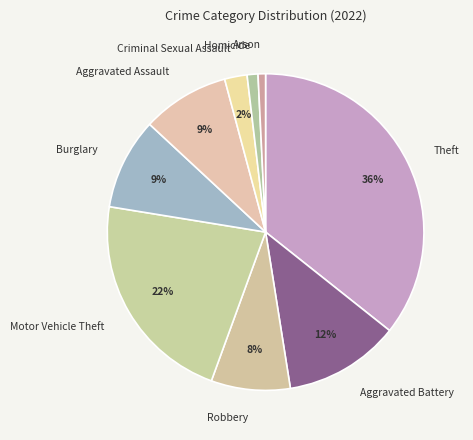

Is it true that Theft is 43% of the pie?

False